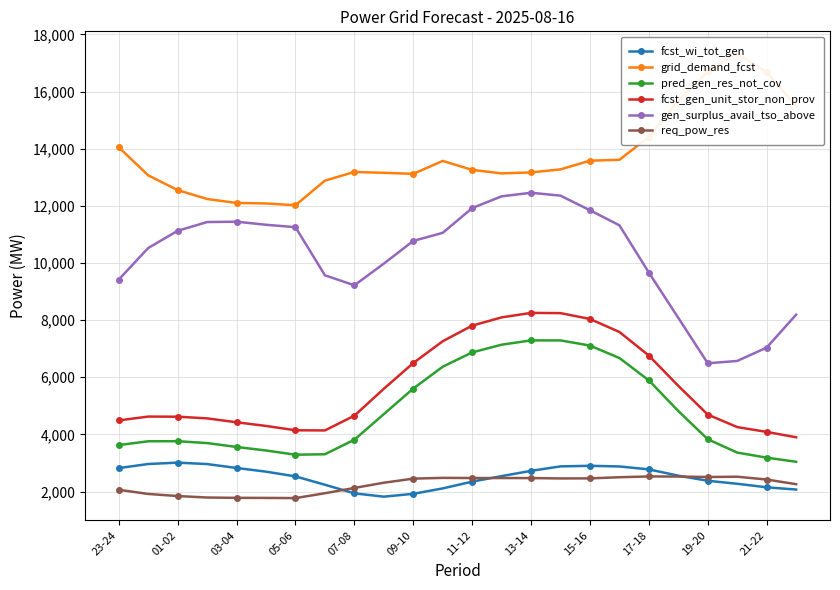

True or false: fcst_wi_tot_gen and gen_surplus_avail_tso_above intersect in this chart.

False